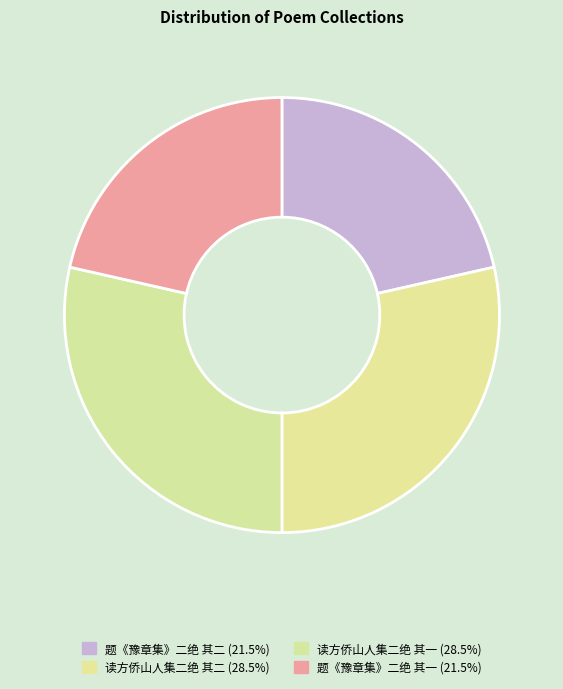

Which category has the biggest portion of the pie?

读方侨山人集二绝 其二